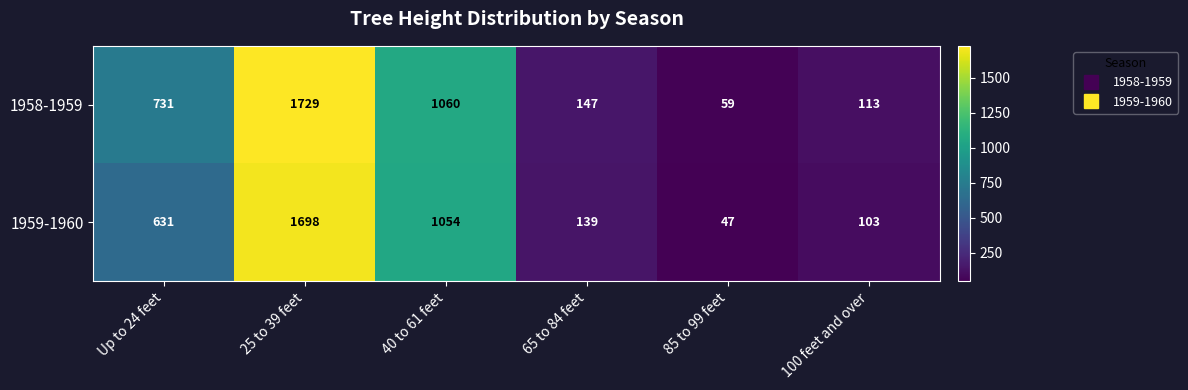

List the series in order of their overall mean, lowest first.

1959-1960, 1958-1959